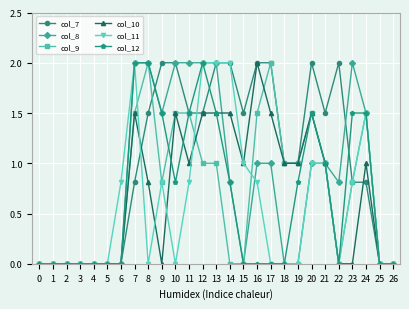

True or false: col_8 has a value of 0.0 at 2.

True